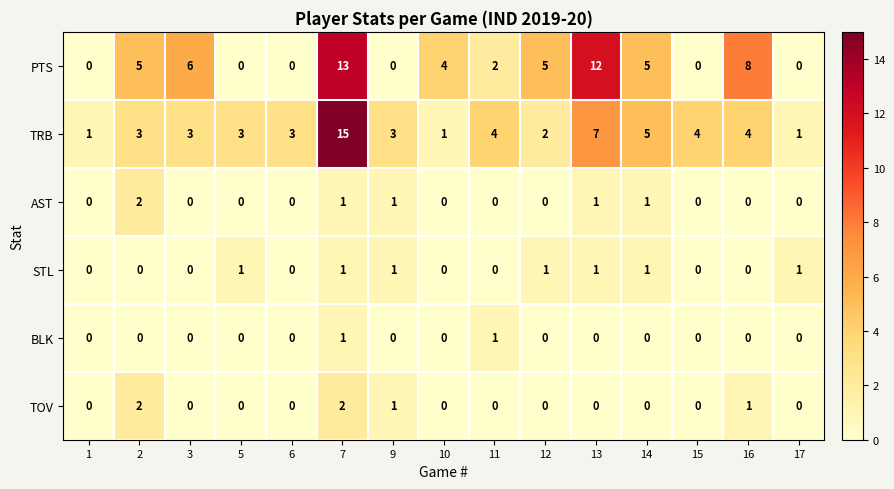

How many STL values are between 0 and 1?

15